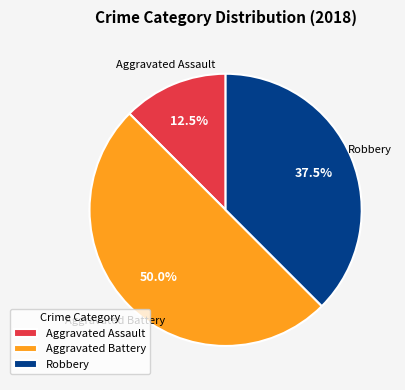

Count the number of slices in the pie.

3